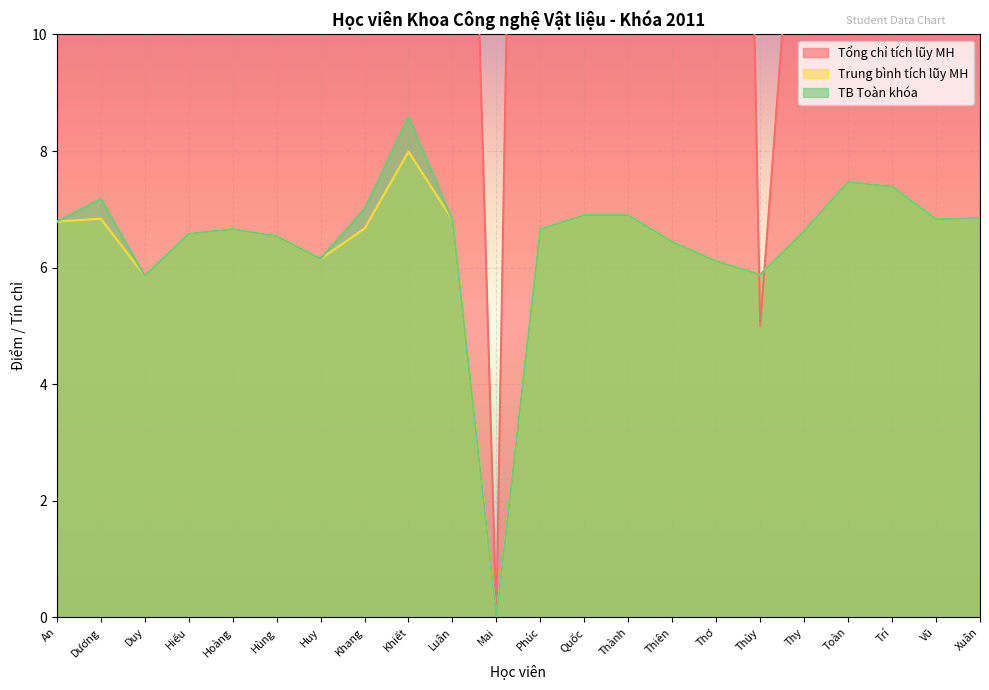

Reading left to right, list all the values displayed in this chart.

Tổng chỉ tích lũy MH: An=39.0	Dương=31.0	Duy=38.0	Hiếu=35.0	Hoàng=44.0	Hùng=46.0	Huy=38.0	Khang=44.0	Khiết=28.0	Luân=26.0	Mai=0.0	Phúc=44.0	Quốc=44.0	Thành=42.0	Thiên=36.0	Thơ=44.0	Thủy=5.0	Thy=15.0	Toàn=16.0	Trí=44.0	Vũ=41.0	Xuân=16.0
Trung bình tích lũy MH: An=6.8	Dương=6.8	Duy=5.9	Hiếu=6.6	Hoàng=6.7	Hùng=6.5	Huy=6.2	Khang=6.7	Khiết=8.0	Luân=6.8	Mai=0.0	Phúc=6.7	Quốc=6.9	Thành=6.9	Thiên=6.4	Thơ=6.1	Thủy=5.9	Thy=6.6	Toàn=7.5	Trí=7.4	Vũ=6.8	Xuân=6.8
TB Toàn khóa: An=6.8	Dương=7.2	Duy=5.9	Hiếu=6.6	Hoàng=6.7	Hùng=6.5	Huy=6.2	Khang=7.0	Khiết=8.6	Luân=6.8	Mai=0.0	Phúc=6.7	Quốc=6.9	Thành=6.9	Thiên=6.4	Thơ=6.1	Thủy=5.9	Thy=6.6	Toàn=7.5	Trí=7.4	Vũ=6.8	Xuân=6.8